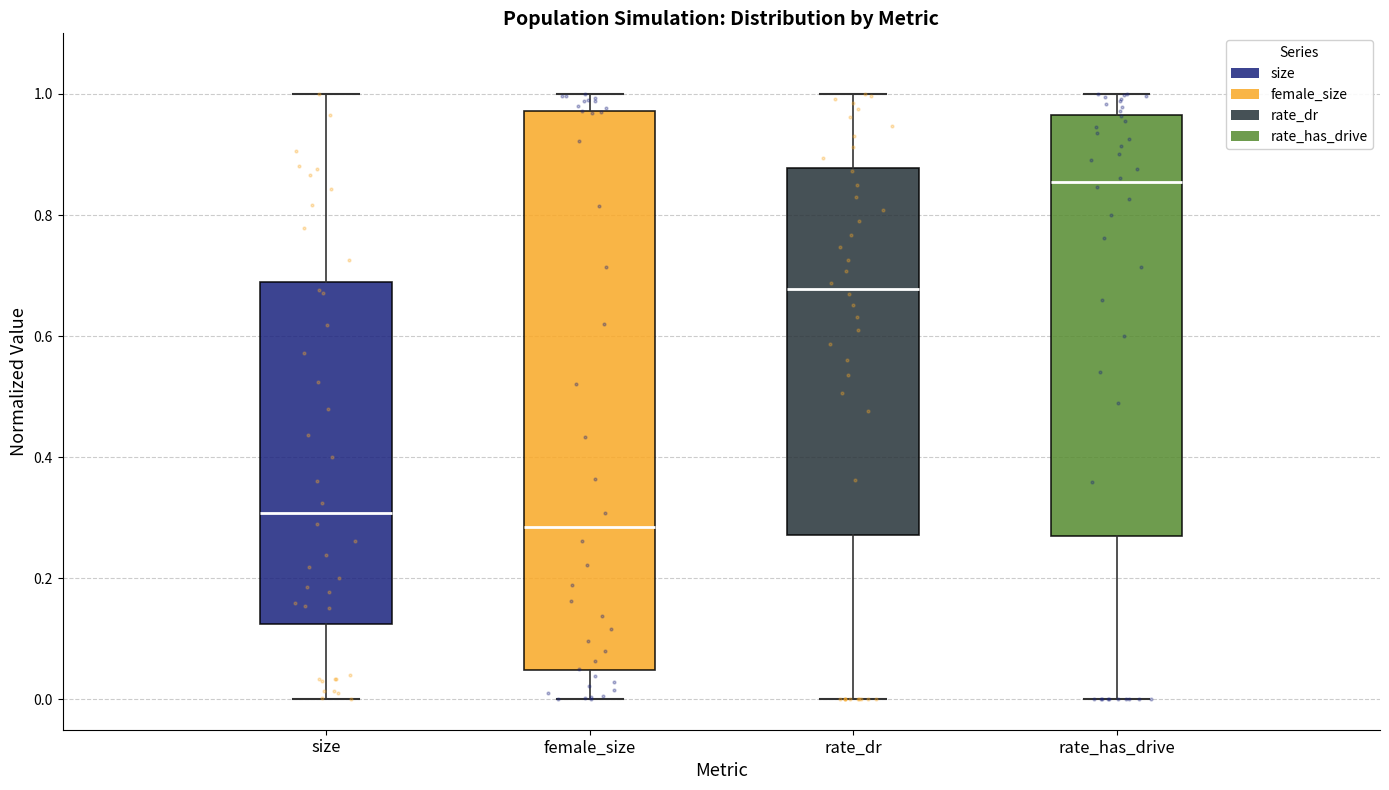

Where does the lower whisker of the box for size end on the y-axis? The values are not printed on the chart, so give them approximately, as read against the axis.

0.00